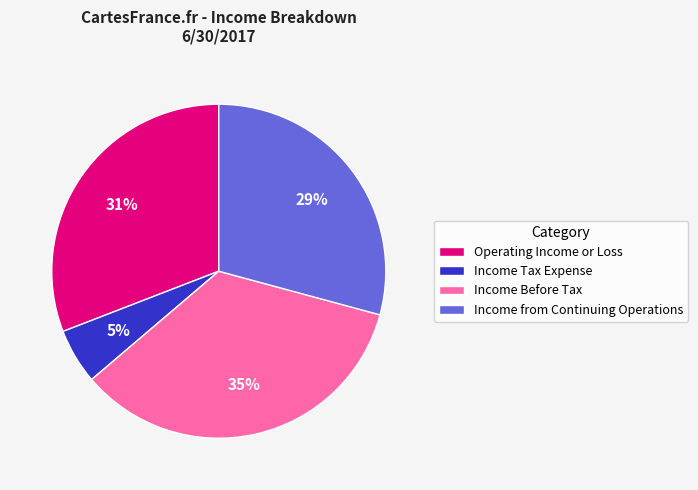

To the nearest percent, what is the difference between the Income Tax Expense and Operating Income or Loss slice percentages?

26%